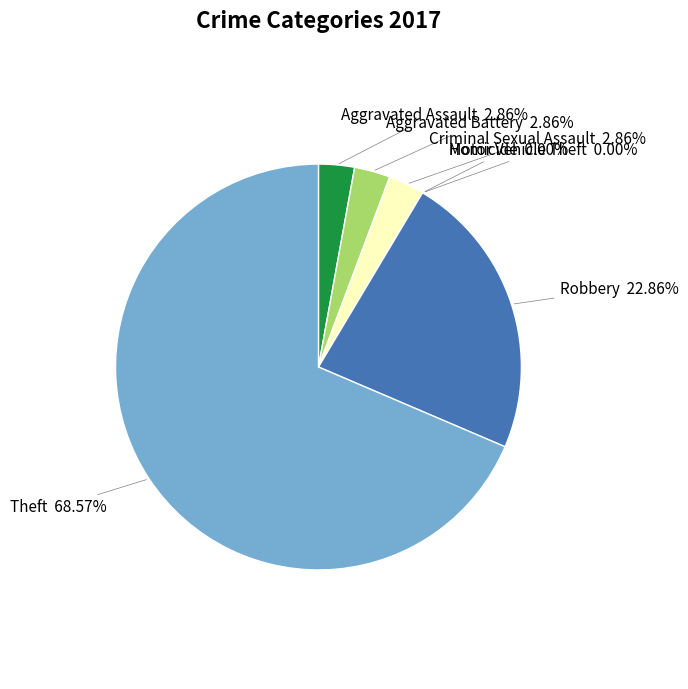

What is the change in value from Robbery to Theft?

+16